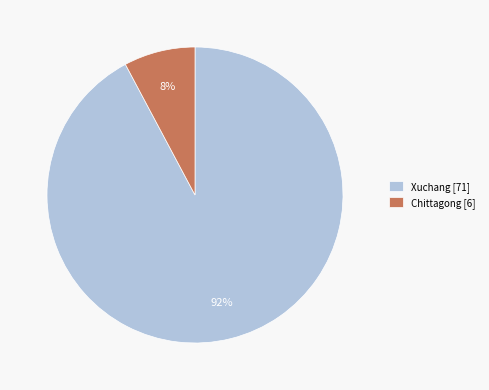

Count the number of slices in the pie.

2